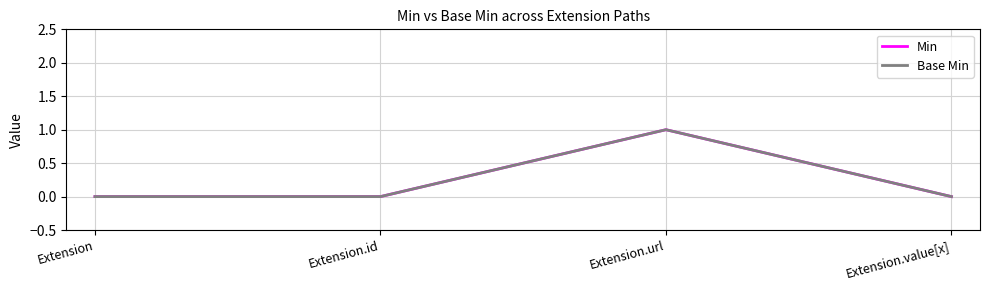

Does the chart have visible grid lines?

Yes